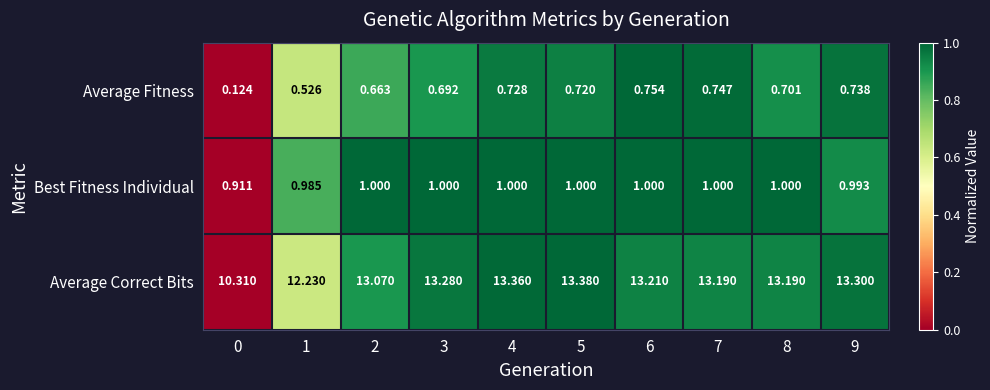

Which series has the largest total across all categories?

Average Correct Bits